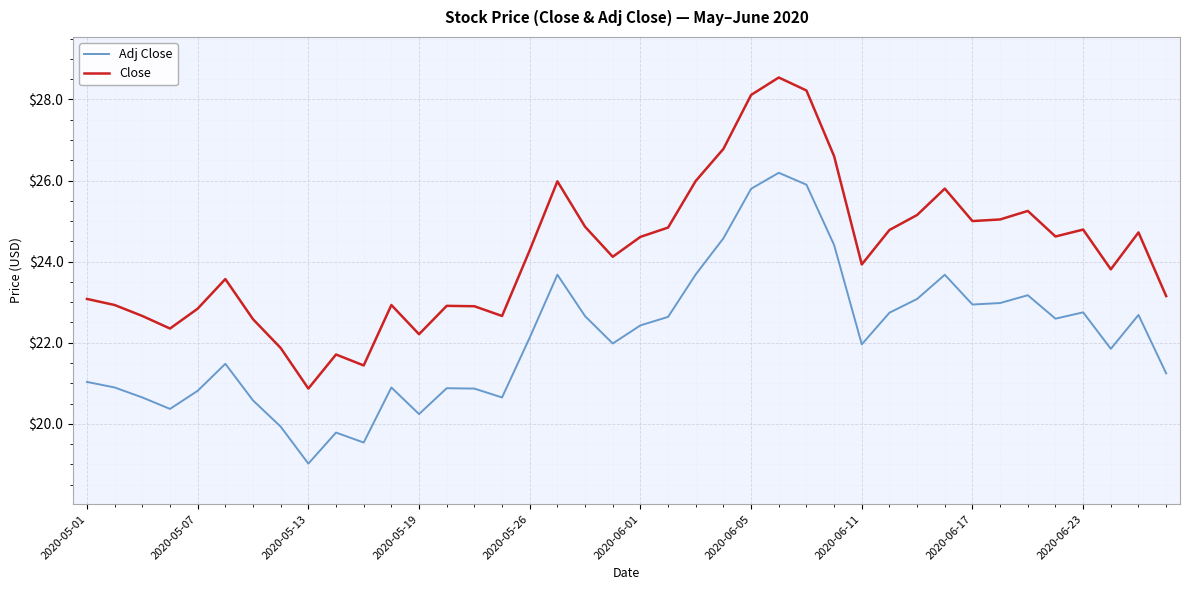

List the series in order of their peak value, highest first.

Close, Adj Close